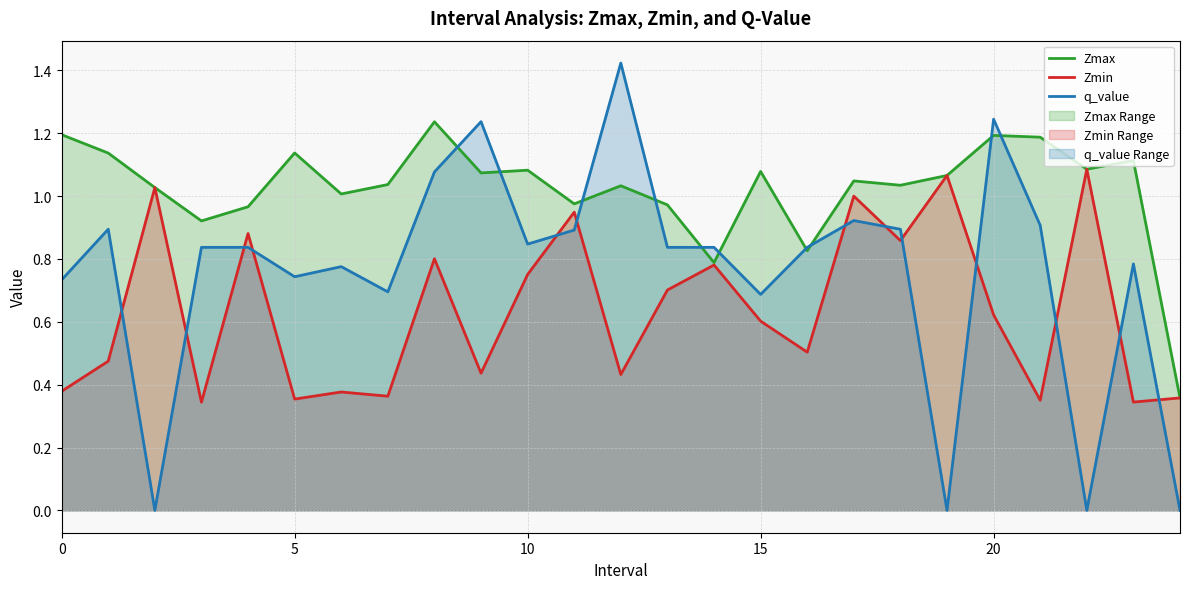

What is the difference between the Zmin values at 11 and 23?

0.6